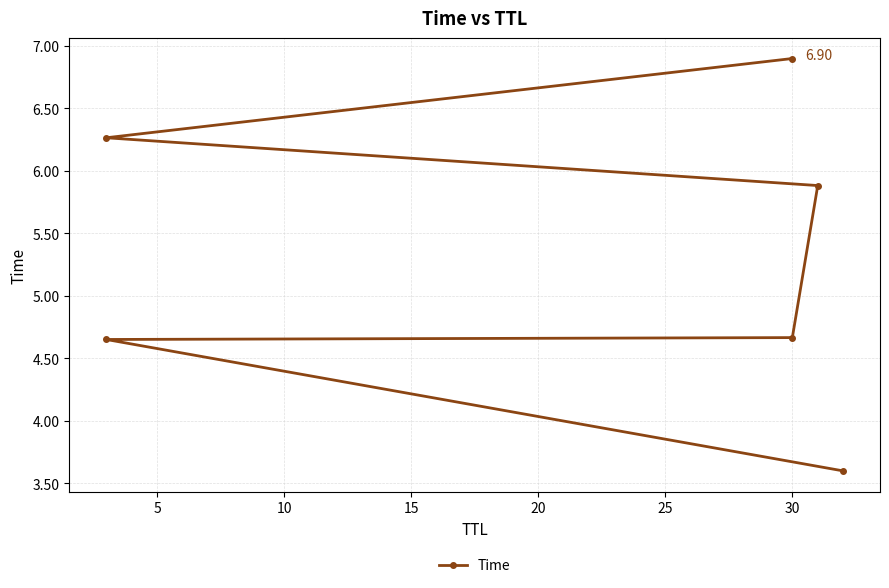

What is the difference between the maximum and minimum values?

3.3